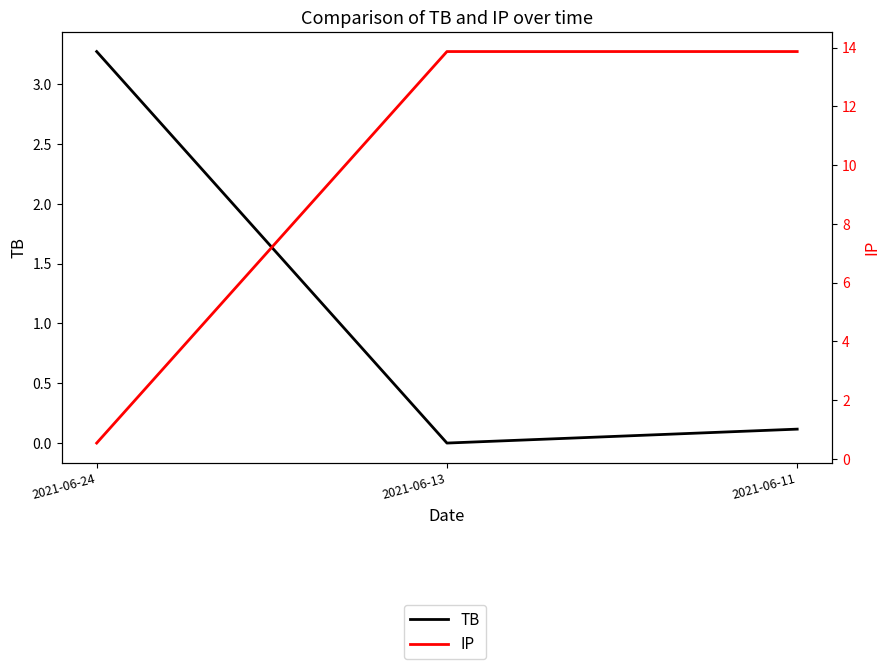

Count the number of categories in the chart.

3